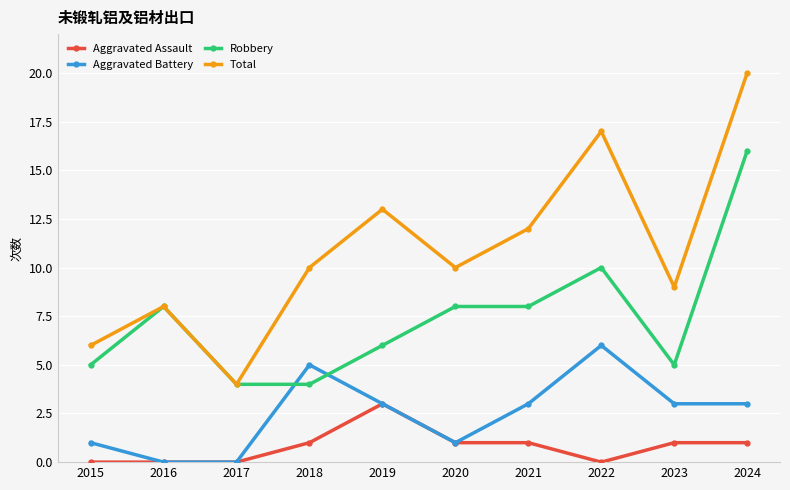

Is the value of Robbery at 2020 greater than the value of Aggravated Assault at 2020?

Yes